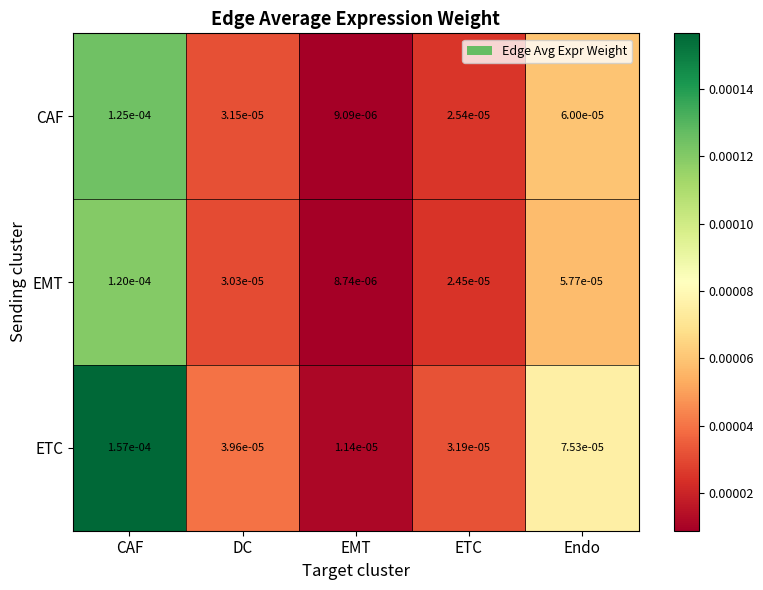

At which label is ETC closest to 0?

EMT